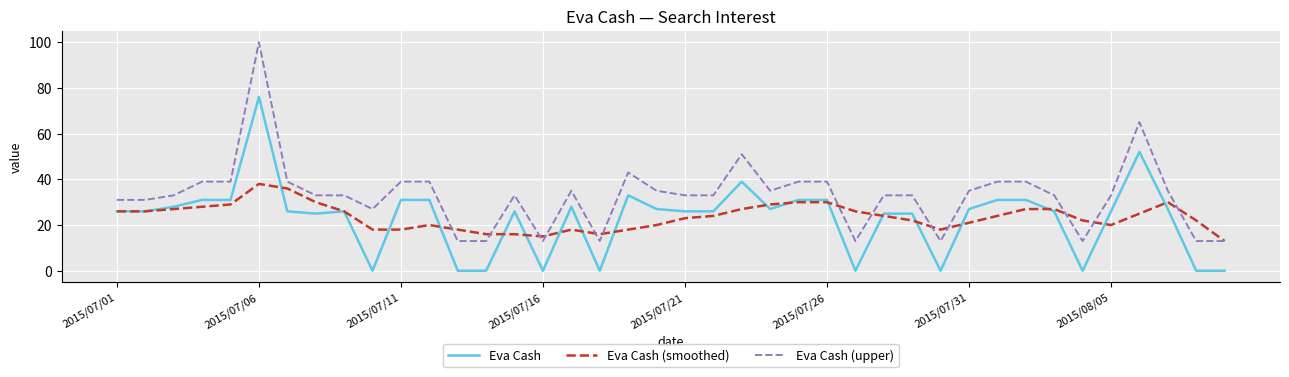

What is the maximum value shown in the chart?

100